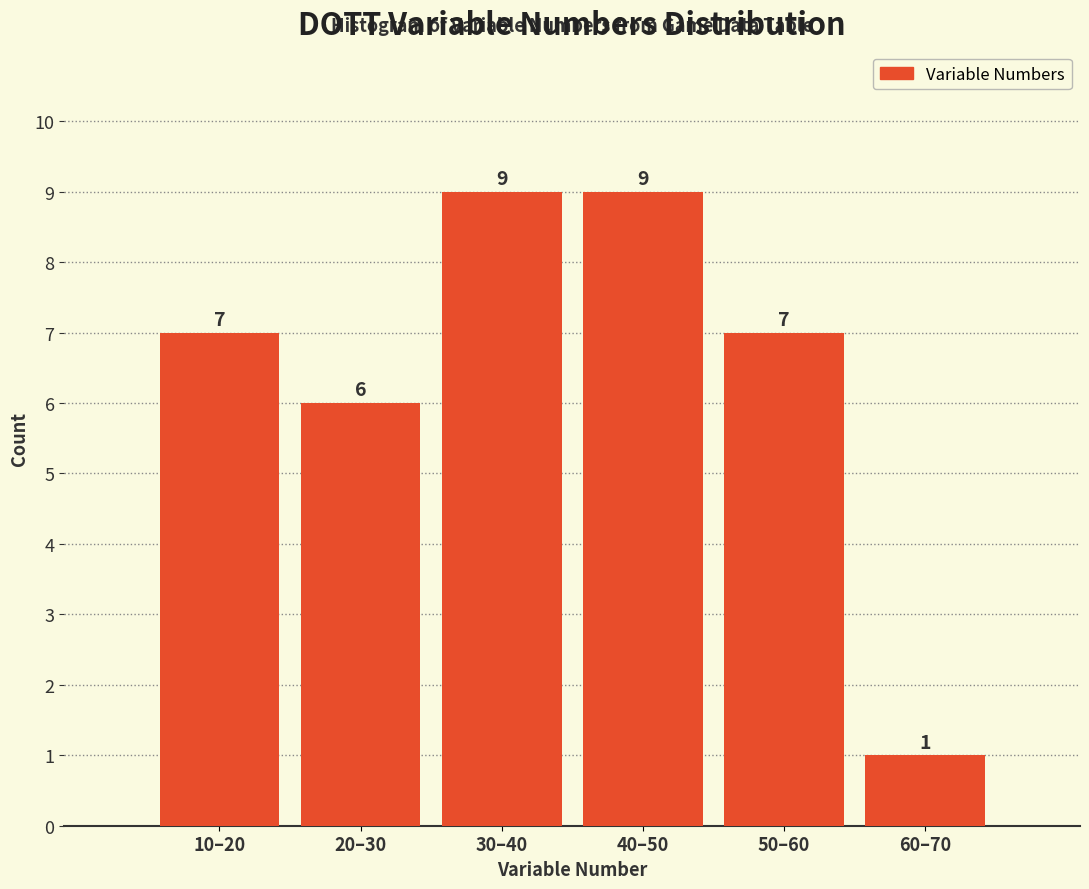

Reading right to left, transcribe all the data shown in this chart.

1	7	9	9	6	7